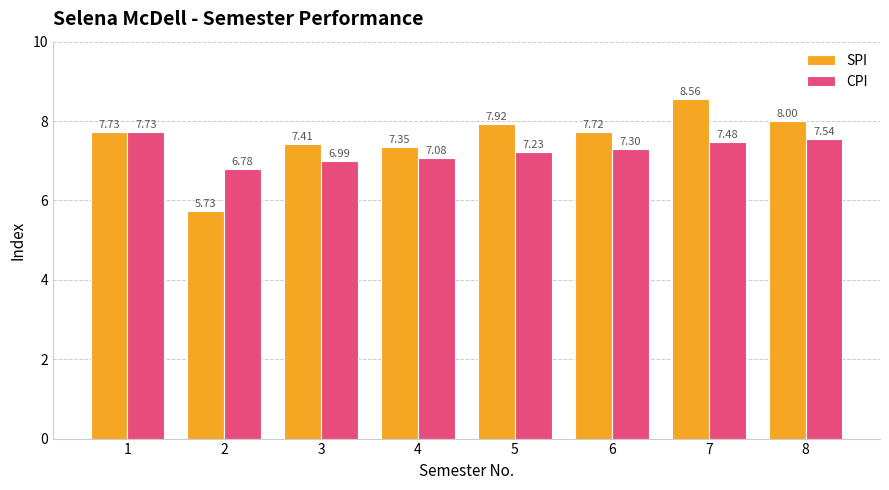

True or false: SPI has a value of 13.1 at 3.

False